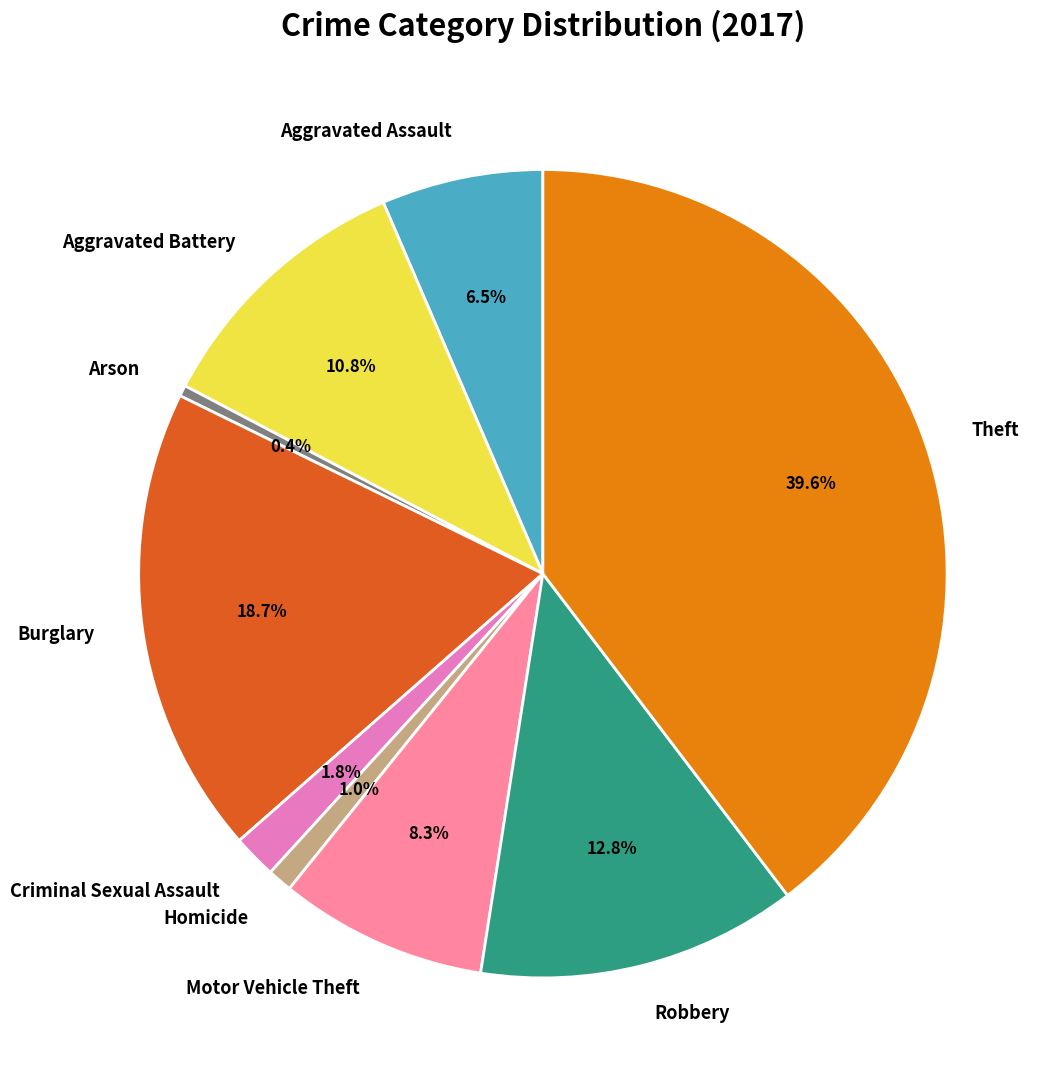

Count the number of slices in the pie.

9